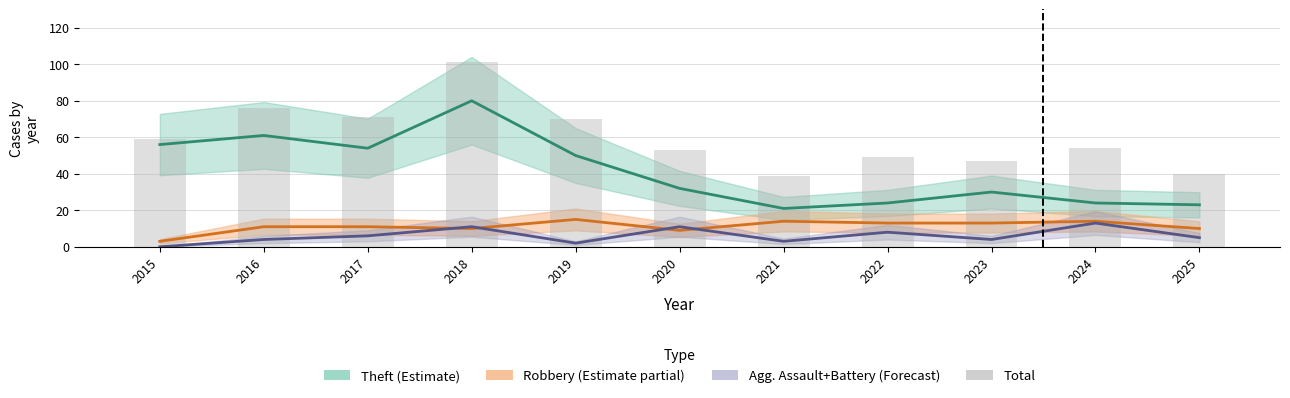

Rank the categories by value from highest to lowest.

2018, 2016, 2017, 2019, 2015, 2024, 2020, 2022, 2023, 2025, 2021